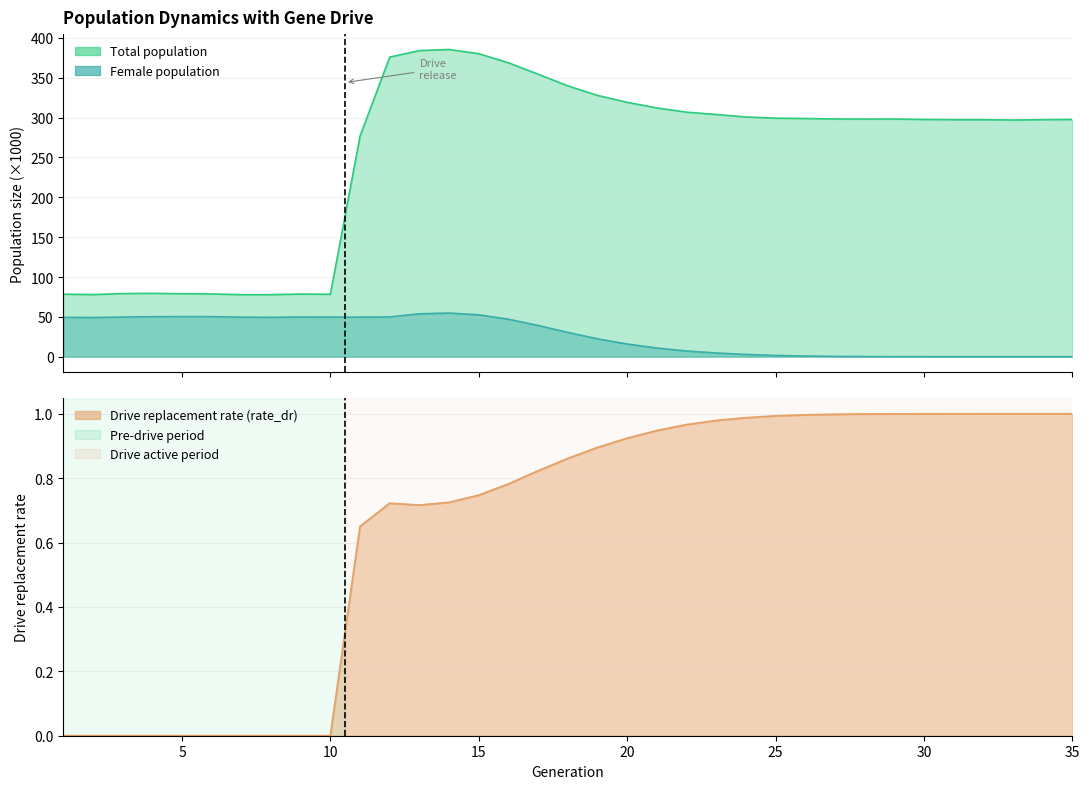

Which has a higher value, 26 or 31?

26